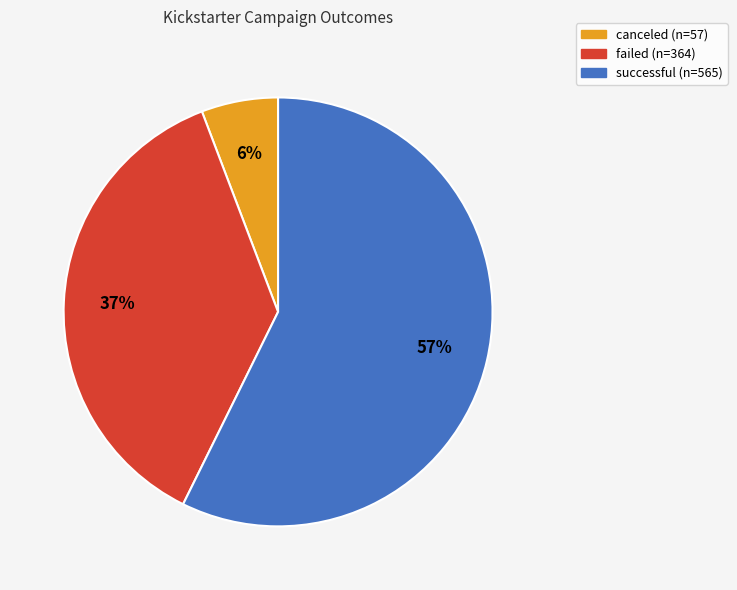

Is it true that failed is 22% of the pie?

False